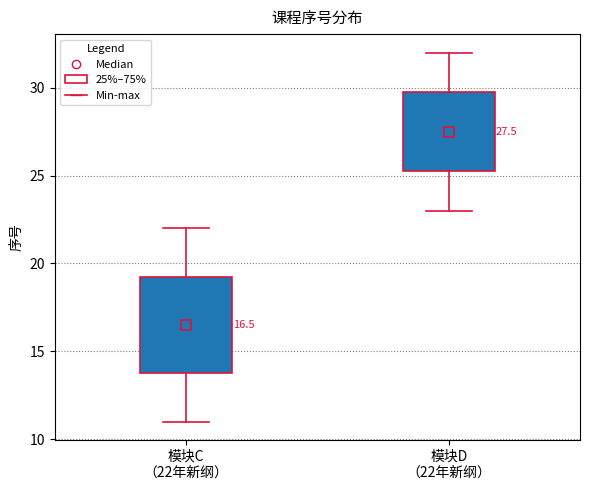

Which box has the lowest median line?

模块C （22年新纲）